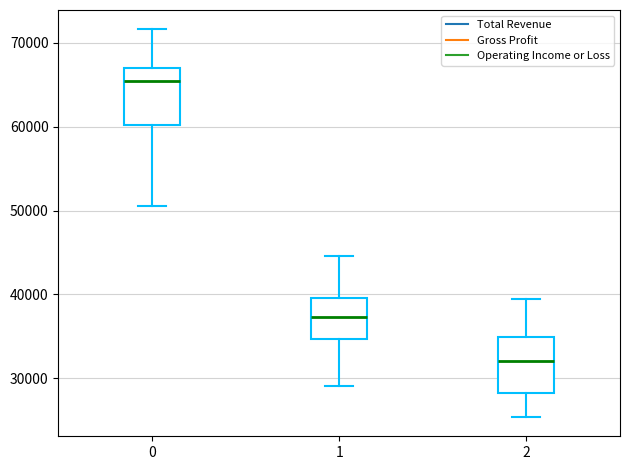

Where does the lower whisker of the box at x = 0 end on the y-axis? The values are not printed on the chart, so give them approximately, as read against the axis.

51000